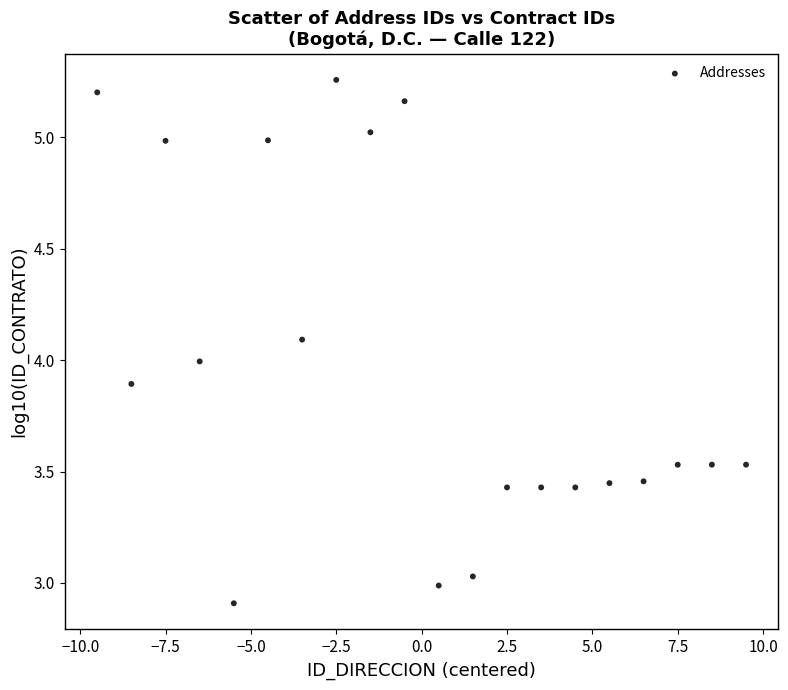

What is the range of Y values (max minus min)?

2.3